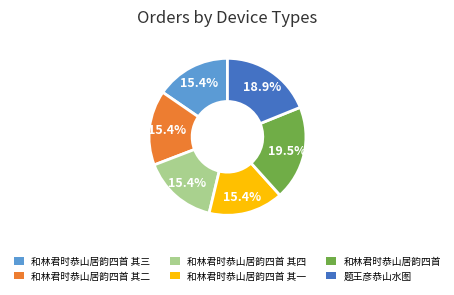

To the nearest percent, what is the difference between the largest and smallest slice percentages?

4%